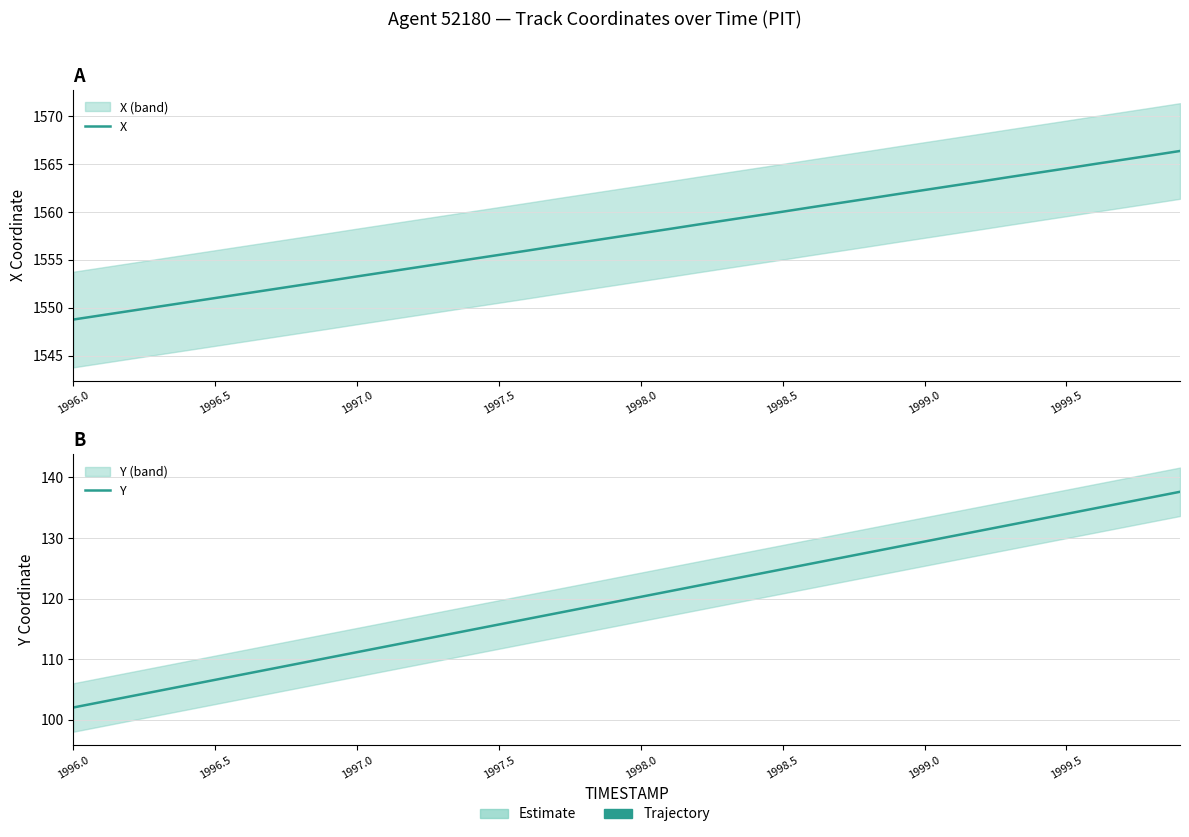

The X series shows 344.2 at 28. True or false?

False